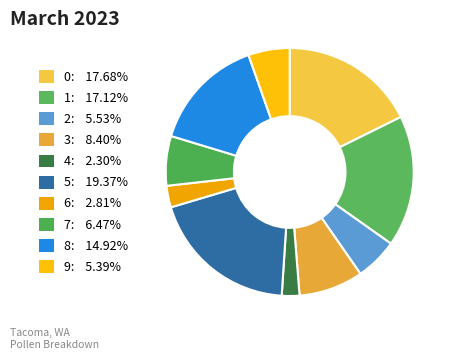

How many segments does this pie chart have?

10